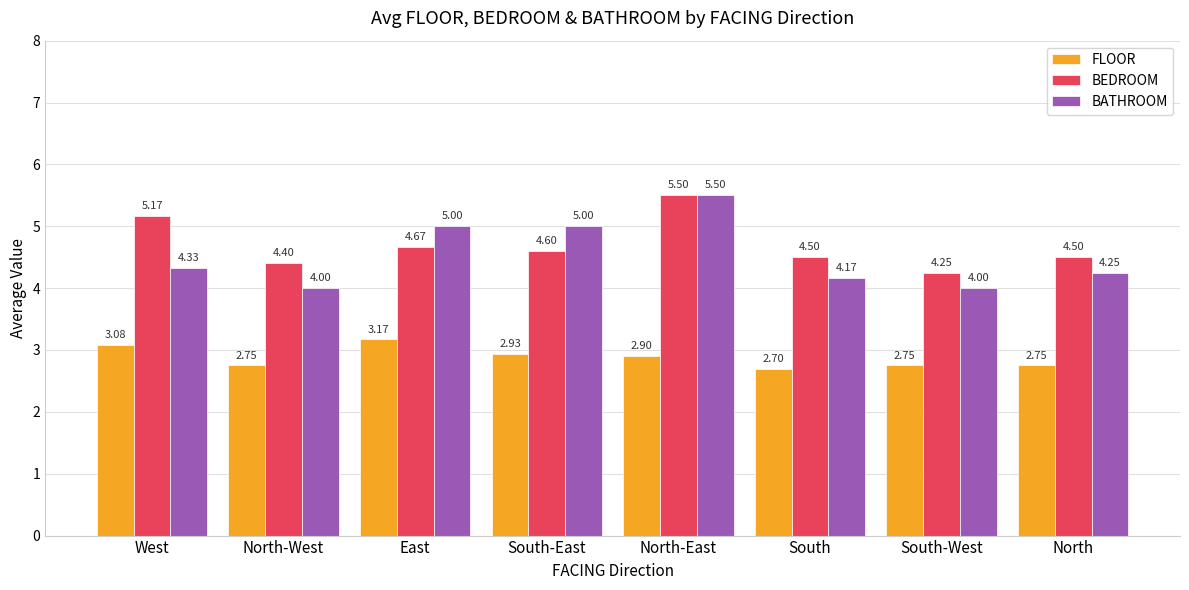

At which category is the sum across all series the highest?

North-East